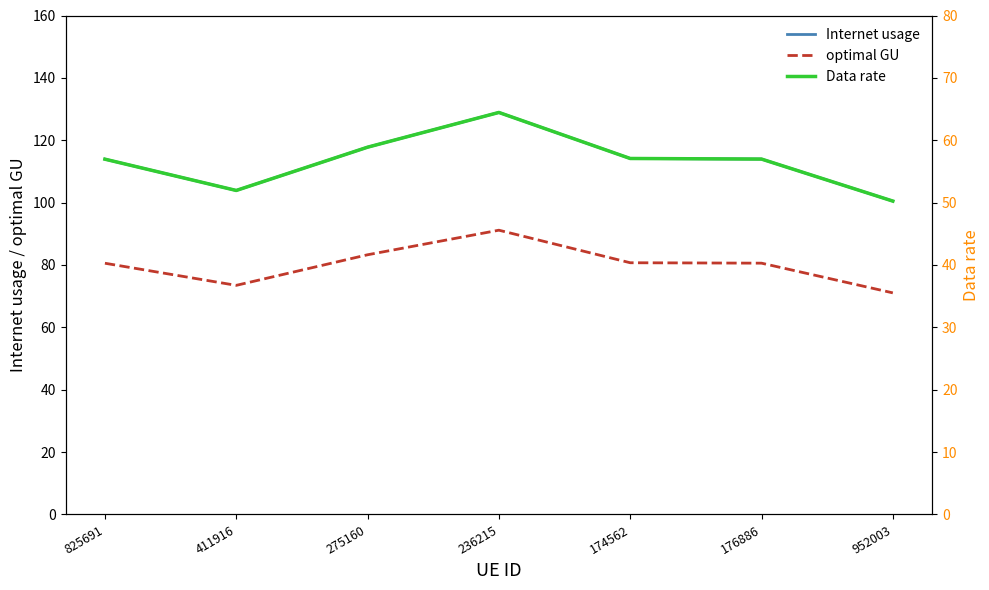

Reading left to right, extract all data points from this chart.

Internet usage: 113.9	103.9	117.8	128.9	114.1	114.0	100.5
optimal GU: 80.6	73.5	83.3	91.2	80.7	80.6	71.1
Data rate: 57.0	51.9	58.9	64.5	57.1	57.0	50.2